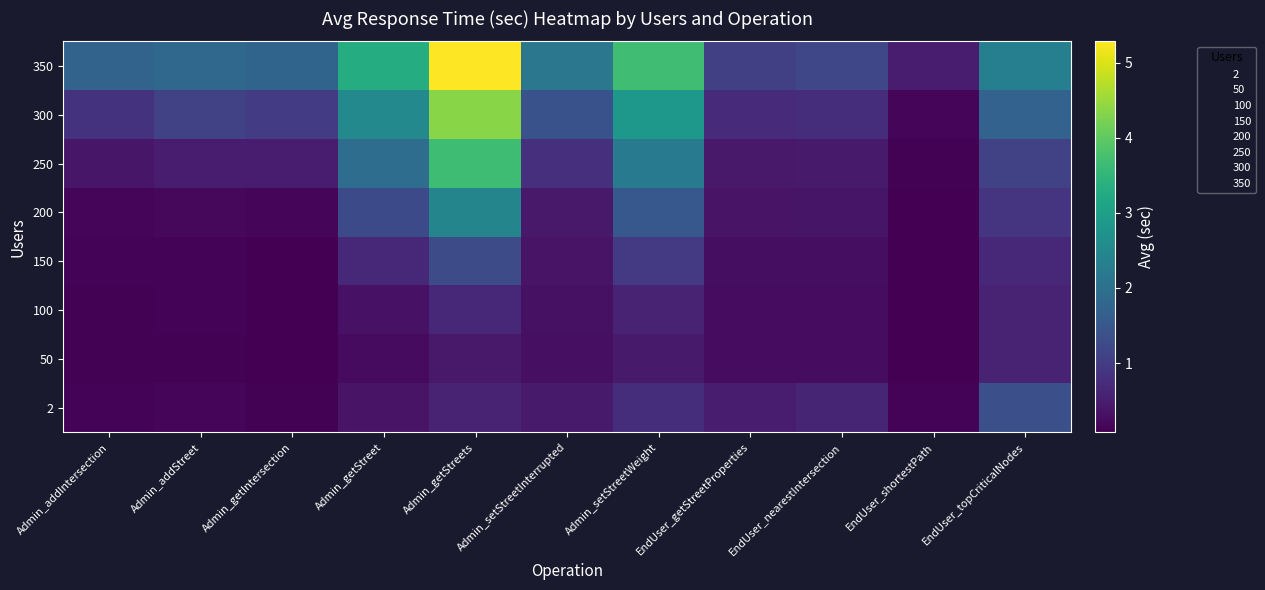

What is the total value across all series at Admin_setStreetInterrupted?

6.2